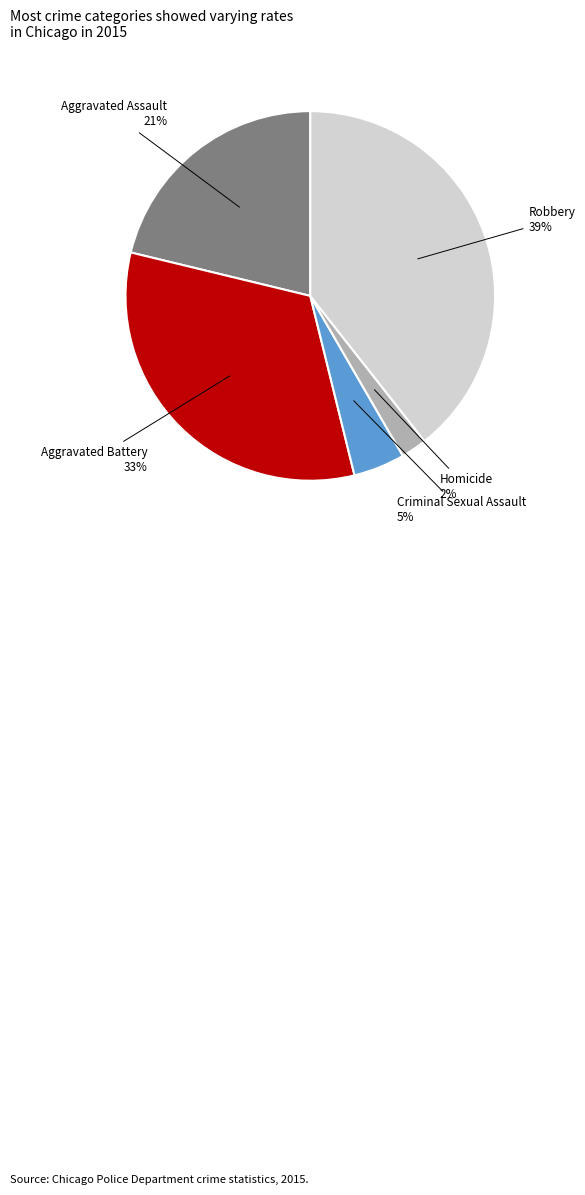

How many slices are in this pie chart?

5